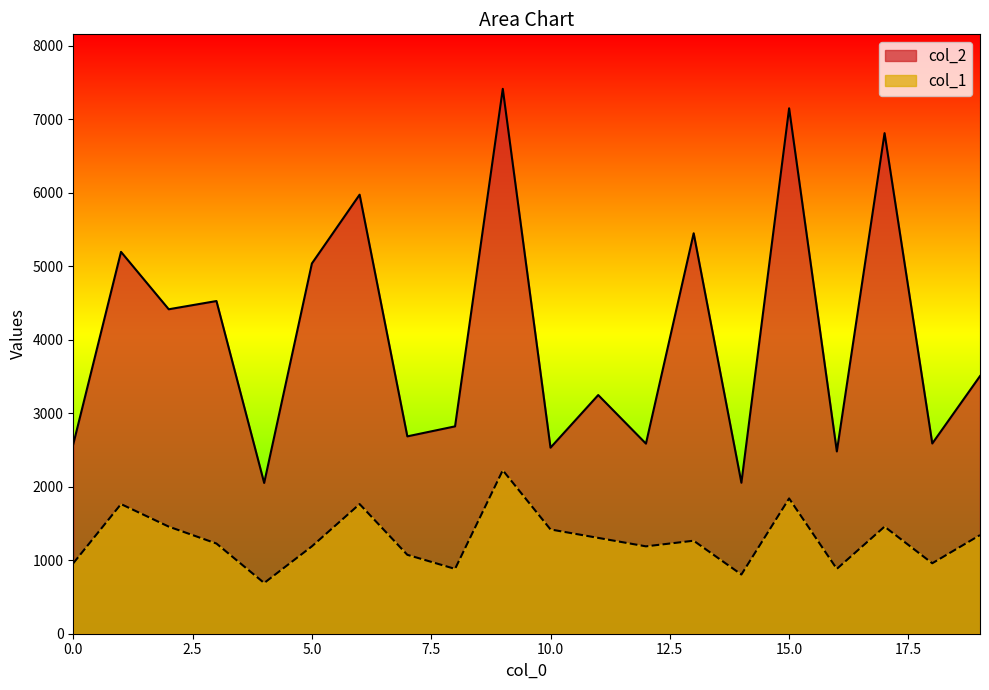

True or false: col_2 and col_1 intersect in this chart.

False